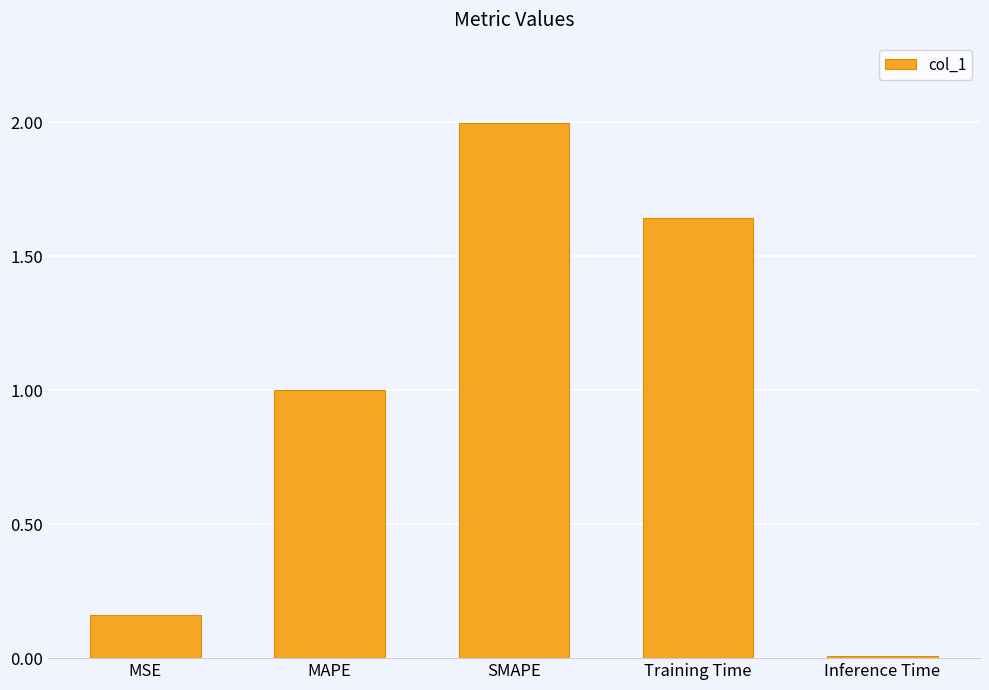

What is the label of the 5th bar from the right?

MSE